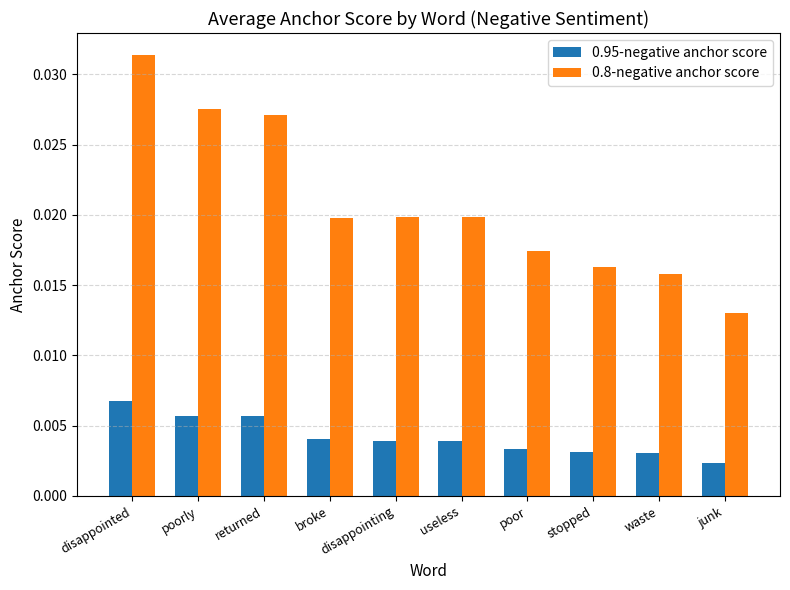

At disappointing, list the series in order from largest to smallest.

0.8-negative anchor score, 0.95-negative anchor score